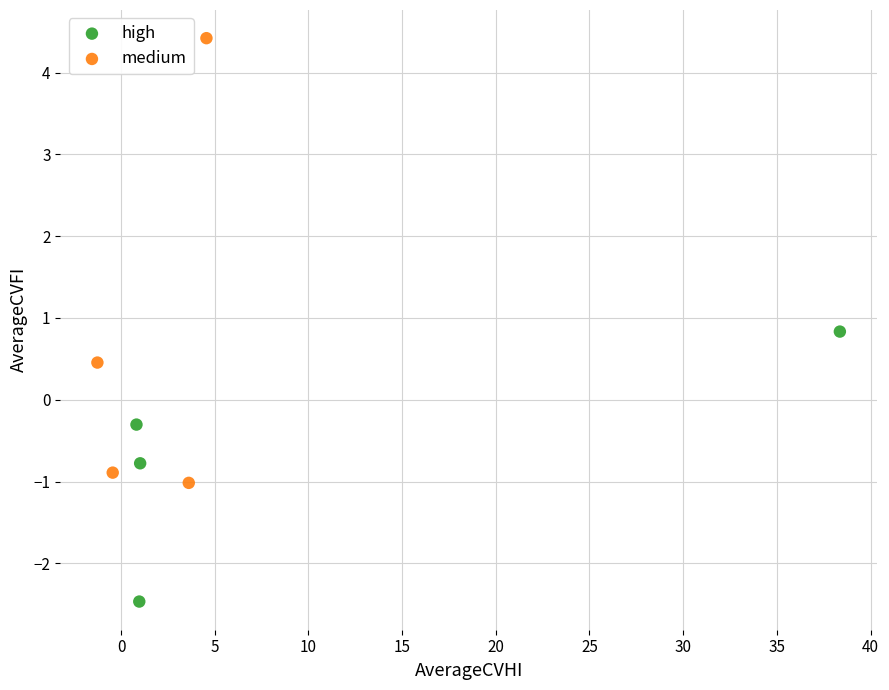

Which series contains the highest Y value?

medium